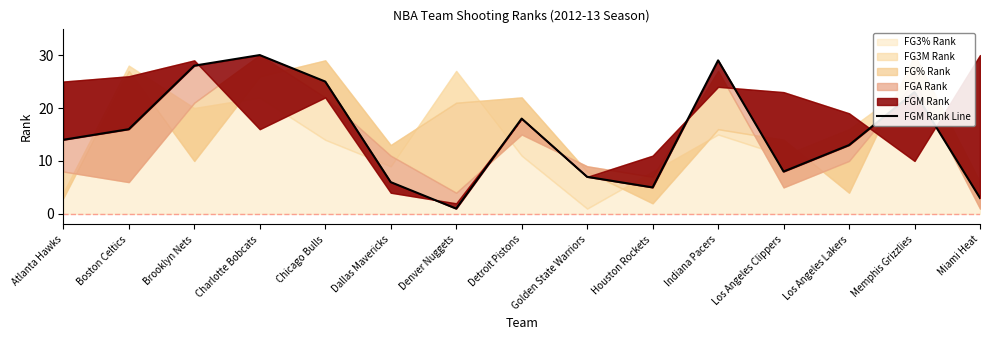

What position from the right is Detroit Pistons?

8